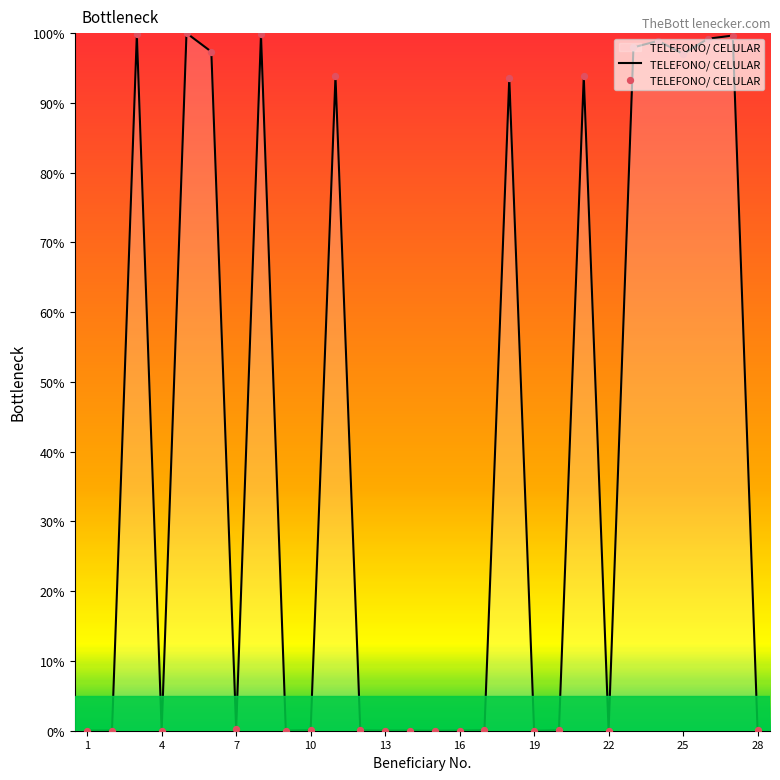

What is the difference between the maximum and minimum values?

100.0